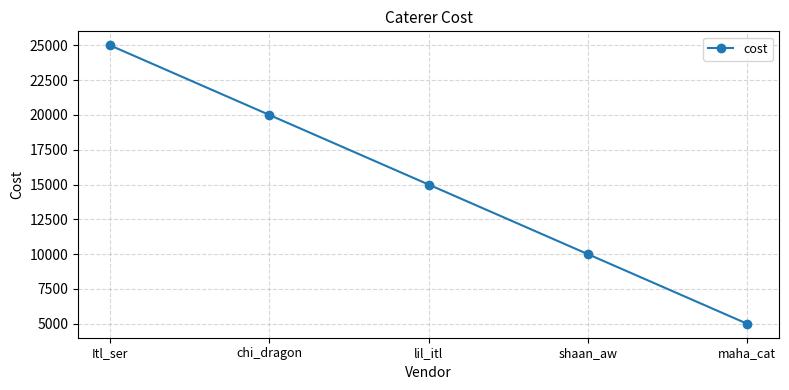

Reading left to right, list all the values displayed in this chart.

Itl_ser=25000	chi_dragon=20000	lil_itl=15000	shaan_aw=10000	maha_cat=5000